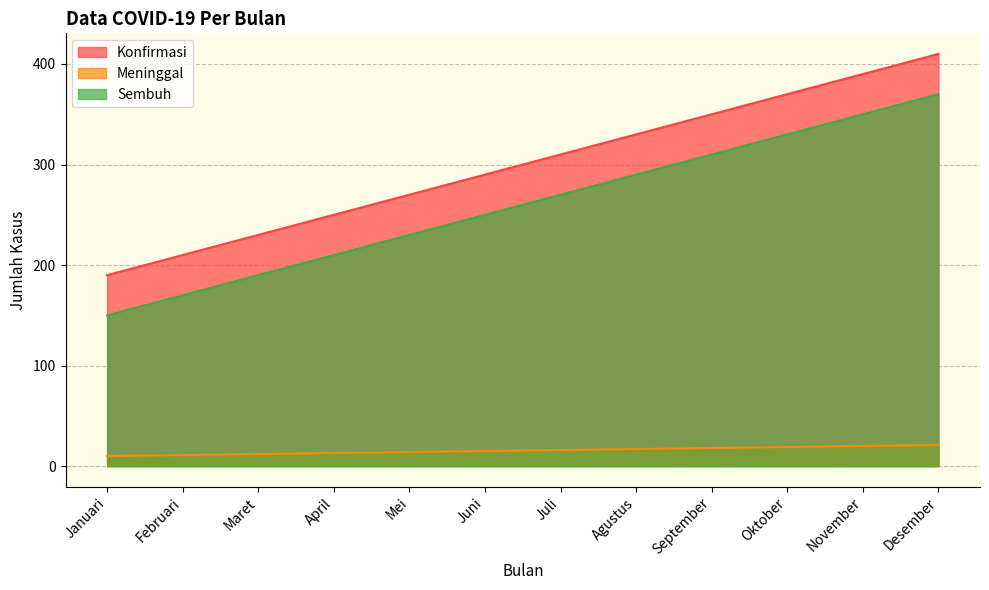

Reading left to right, list all the values displayed in this chart.

Konfirmasi: 190	210	230	250	270	290	310	330	350	370	390	410
Meninggal: 10	11	12	13	14	15	16	17	18	19	20	21
Sembuh: 150	170	190	210	230	250	270	290	310	330	350	370